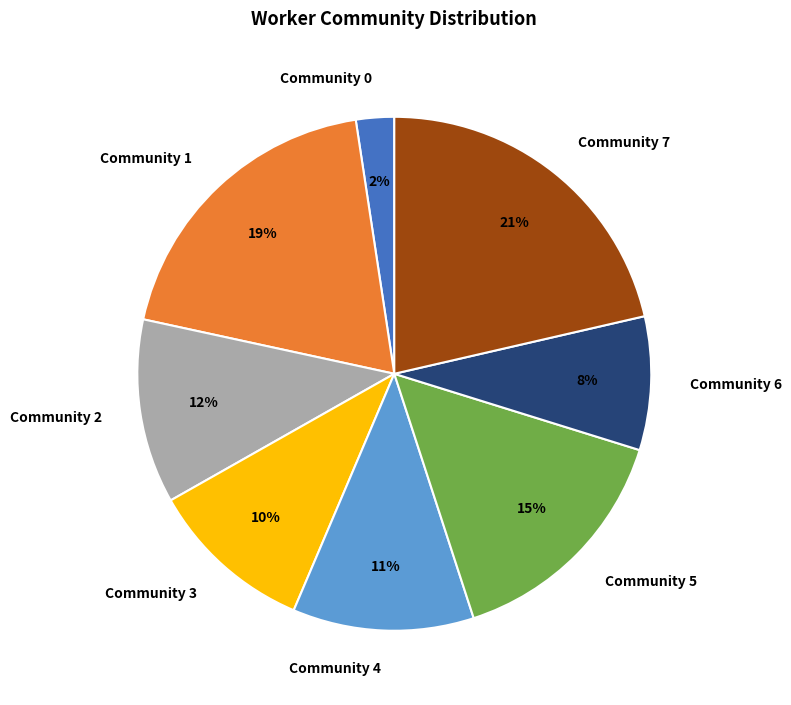

What percentage is the Community 4 slice, to the nearest percent?

11%